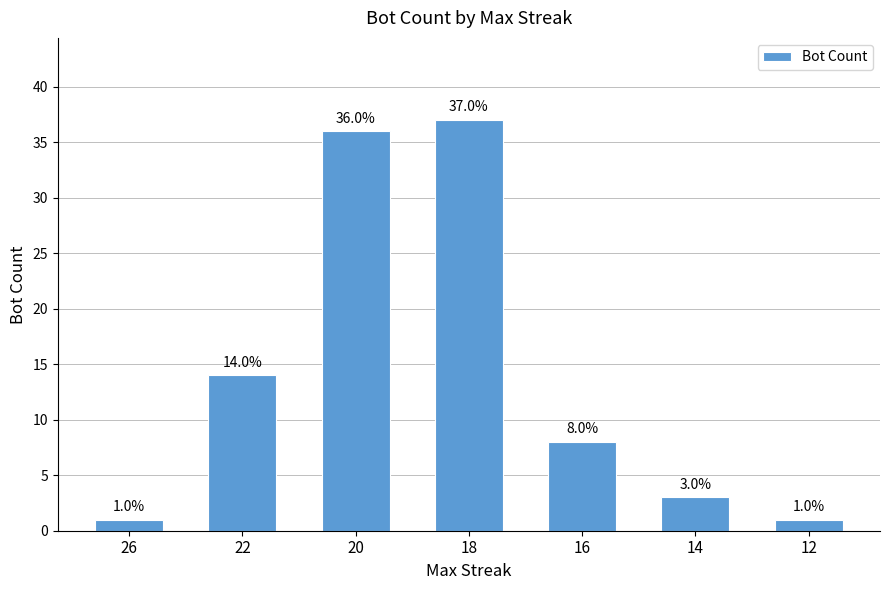

What is the value of the 1st bar from the left?

1